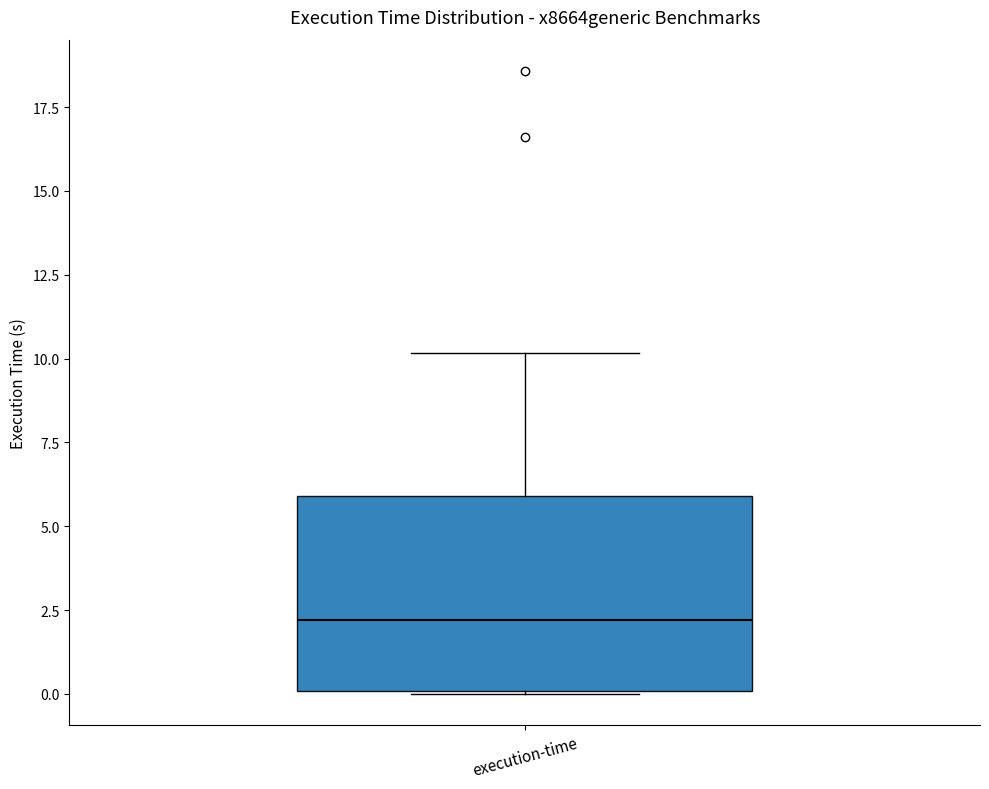

Where is the upper edge of the box for execution-time on the y-axis? The values are not printed on the chart, so give them approximately, as read against the axis.

6